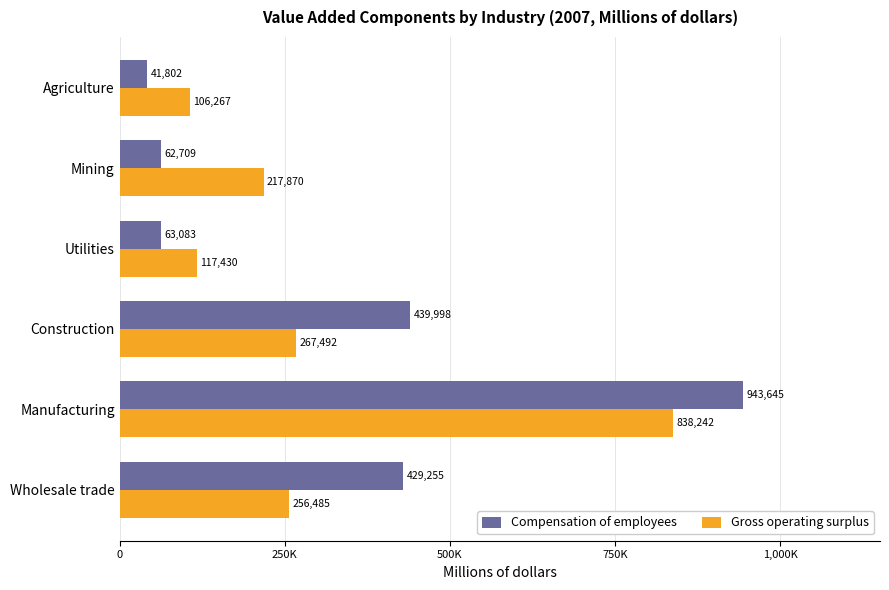

What are all the series names shown in the legend?

Compensation of employees, Gross operating surplus